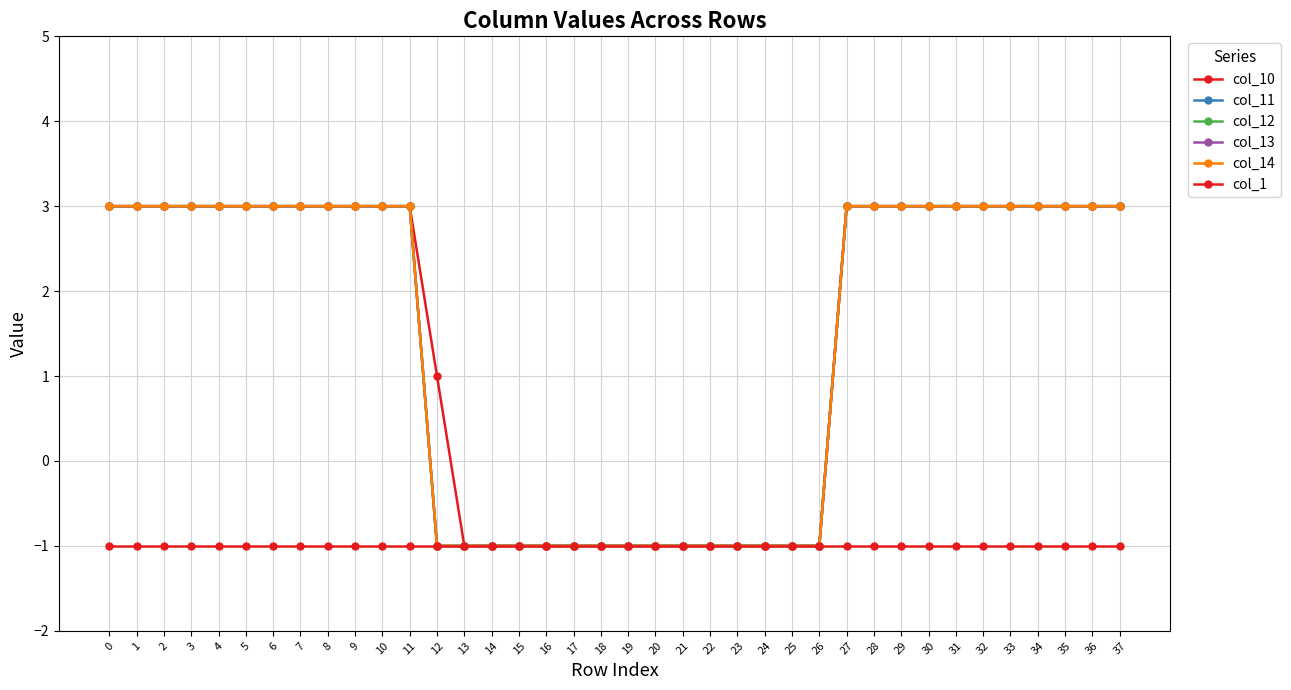

Does the chart have visible grid lines?

Yes